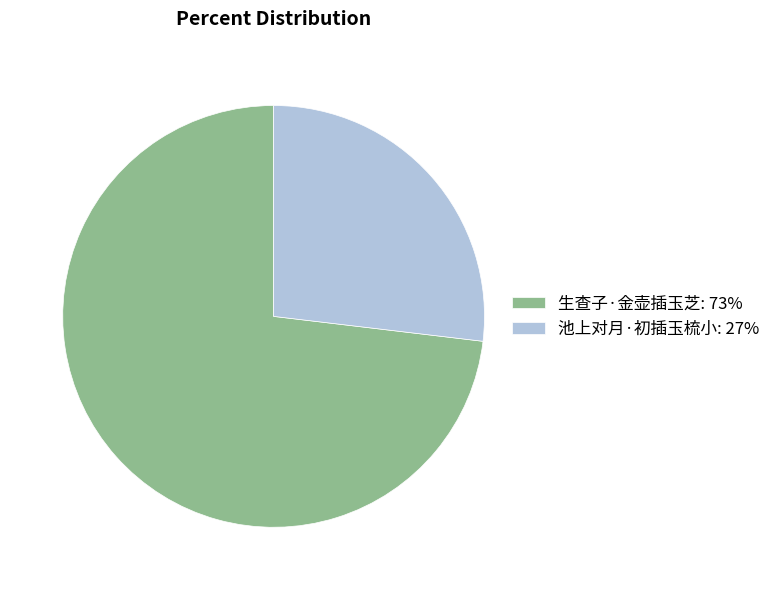

Is the sum of 池上对月·初插玉梳小: 27% and 生查子·金壶插玉芝: 73% greater than half?

Yes